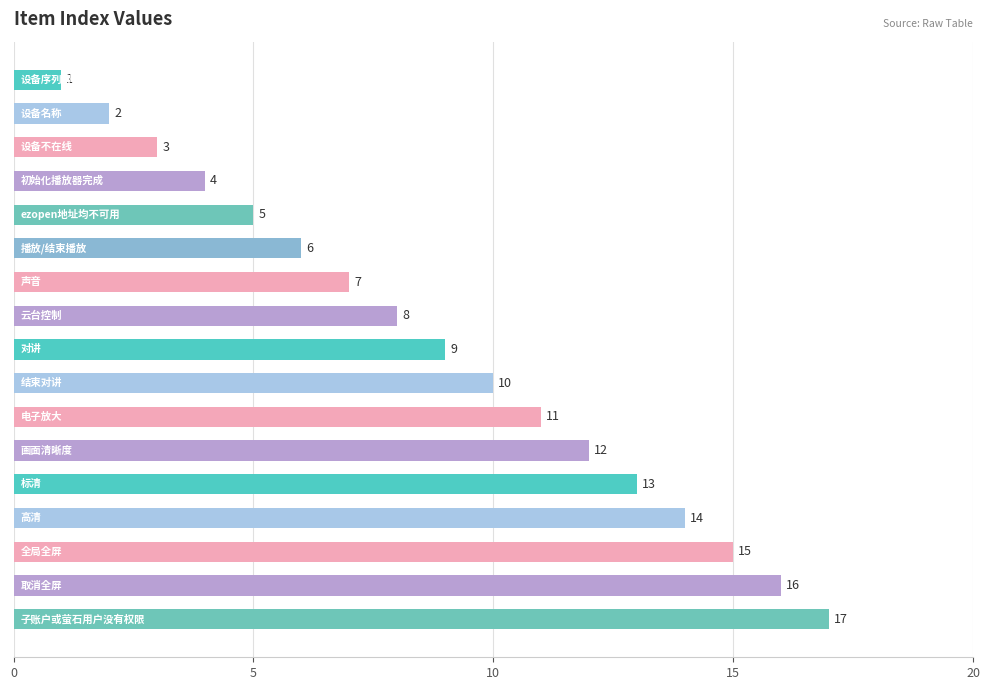

What is the value of the 15th bar from the top?

15